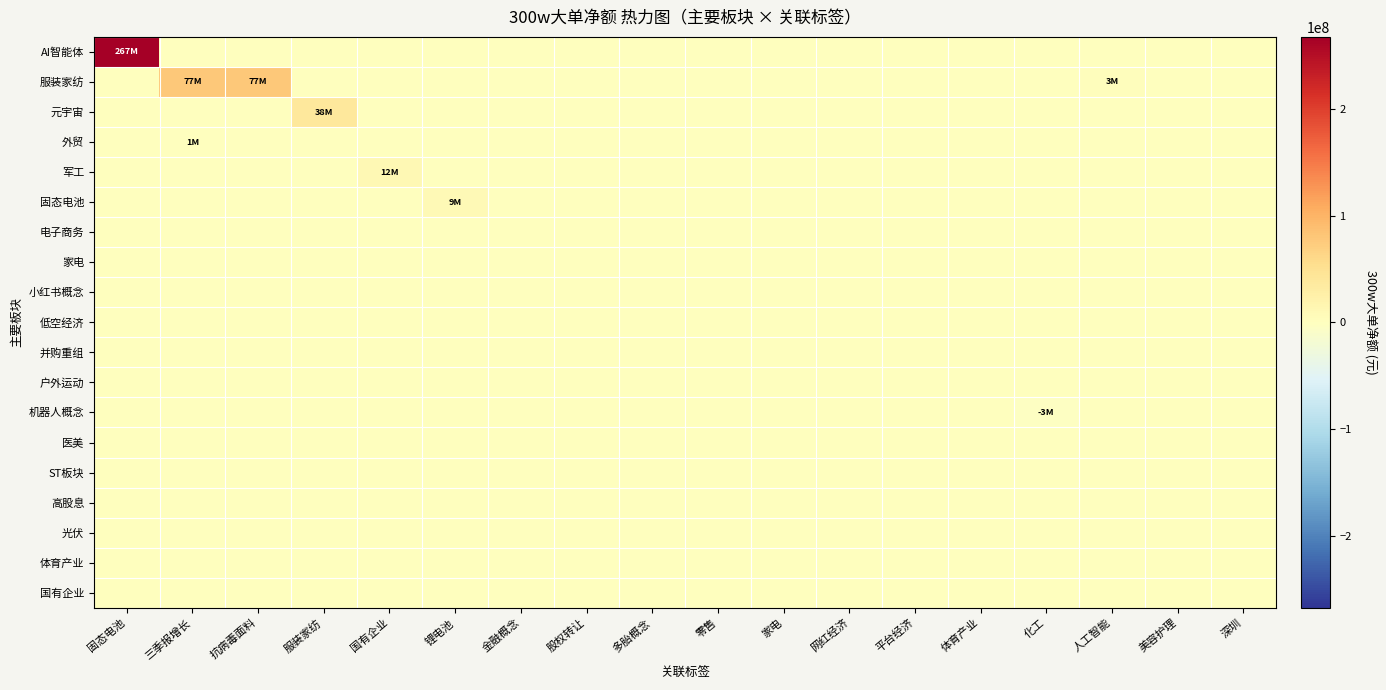

Which has a higher value, 零售 or 深圳?

零售